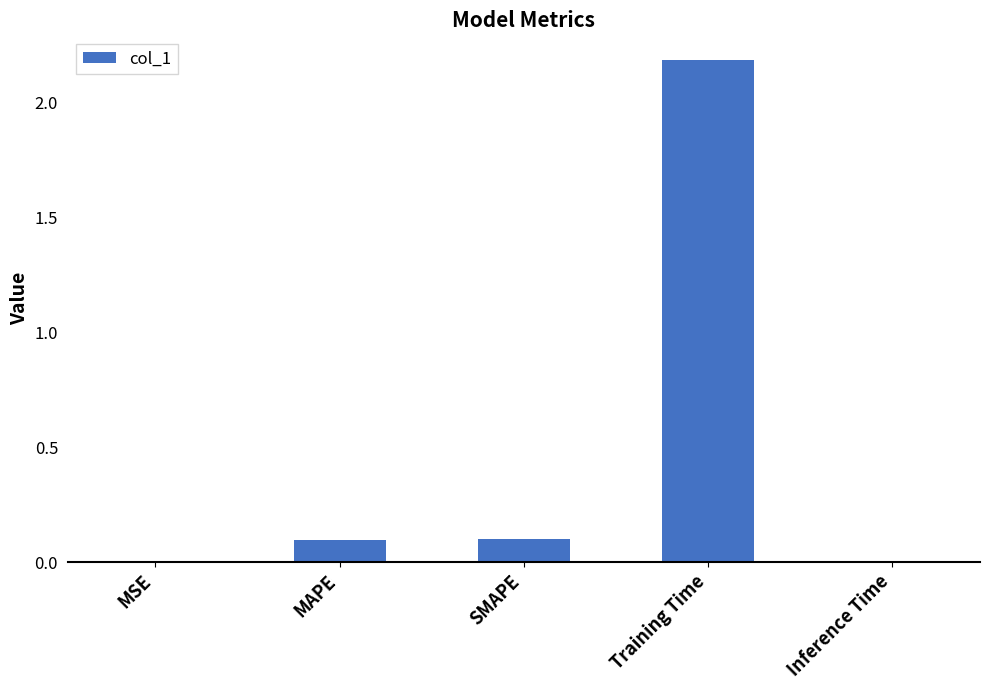

Which has a higher value, Inference Time or MAPE?

MAPE